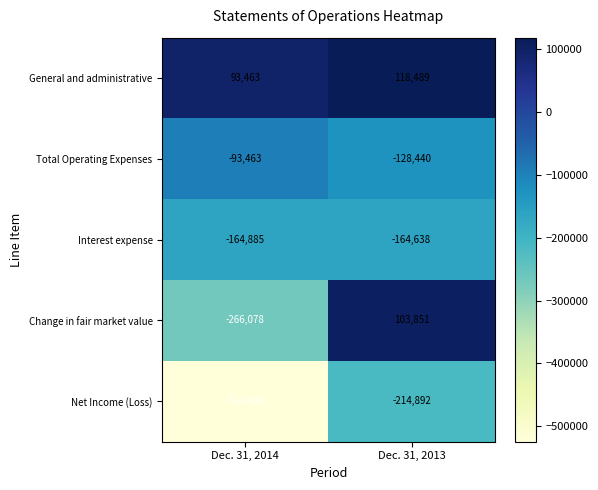

Where is Total Operating Expenses nearest to the value -110951?

Dec. 31, 2014